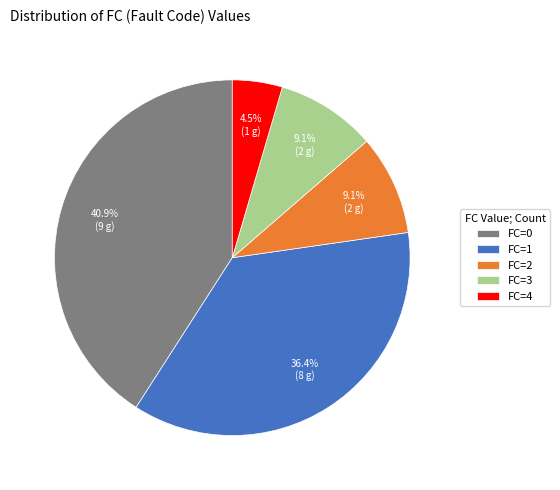

What is the ratio of the value at FC=3 to the value at FC=2?

1.0